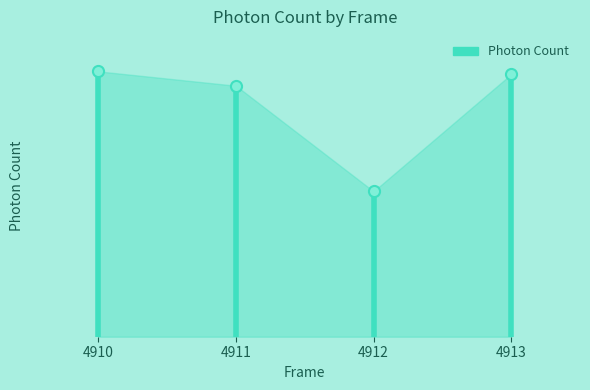

What is the difference between the values at 4911 and 4910?

964.6